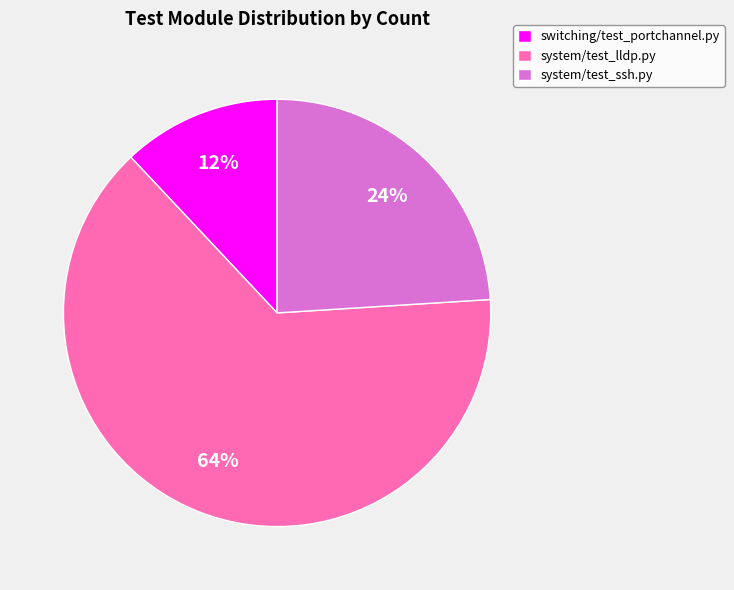

Do system/test_ssh.py and switching/test_portchannel.py together represent more than half of the pie?

No